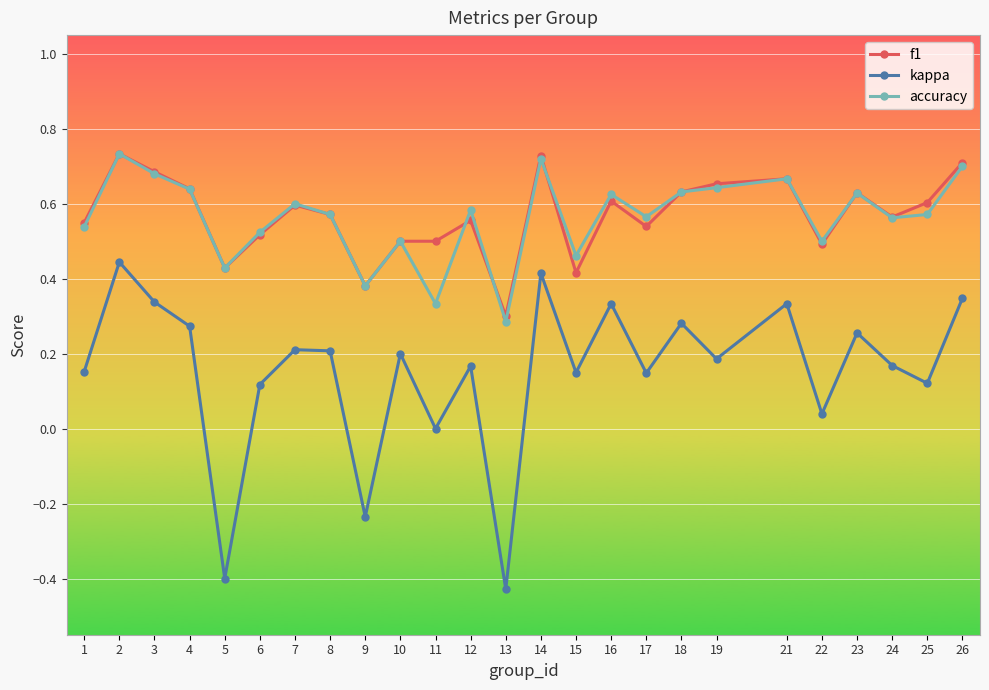

What are all the series names shown in the legend?

f1, kappa, accuracy